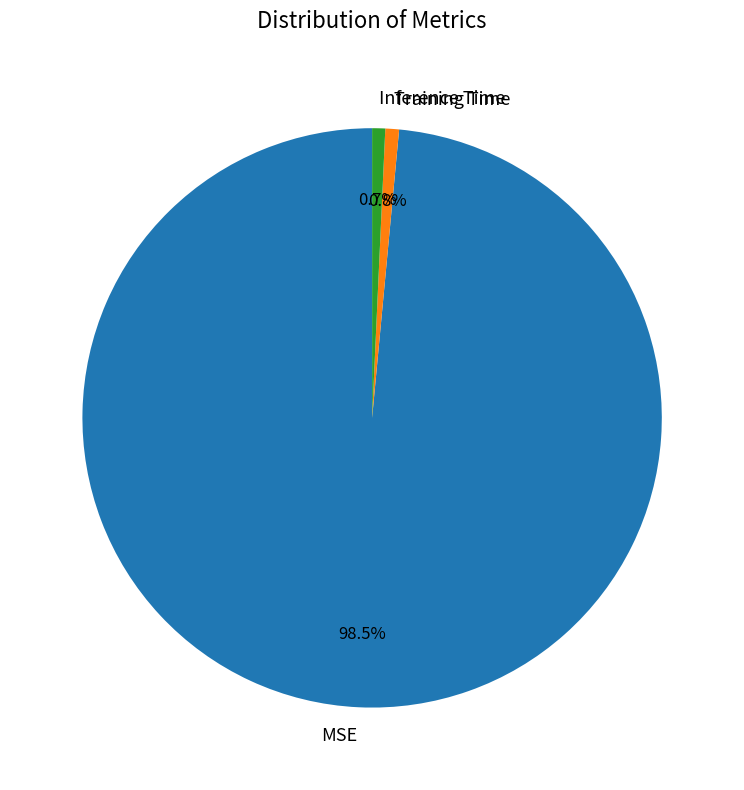

Which category accounts for the majority?

MSE